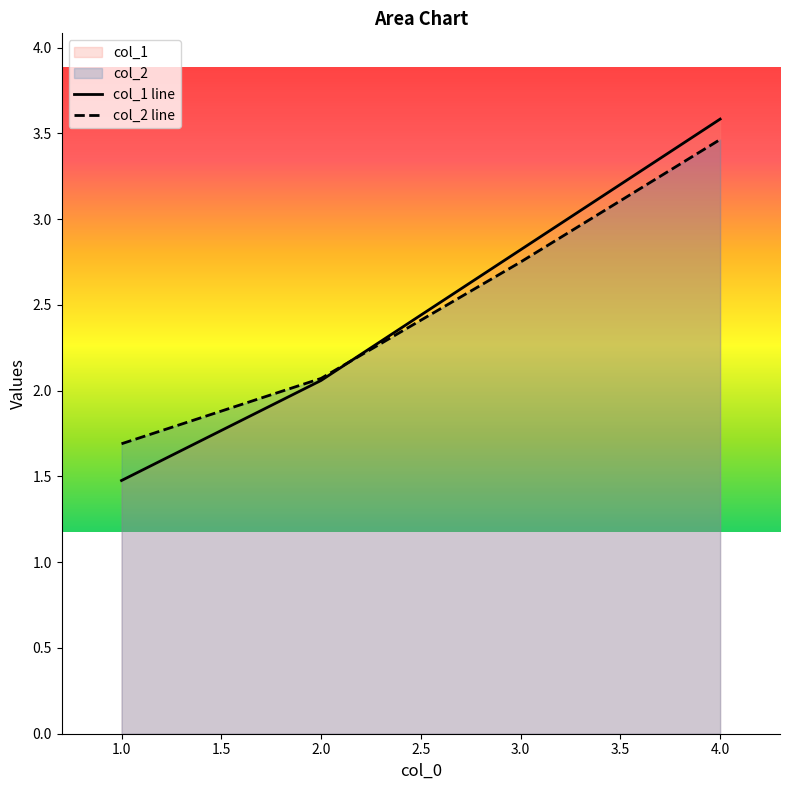

Is it true that col_1 equals 4.1 at 3?

False